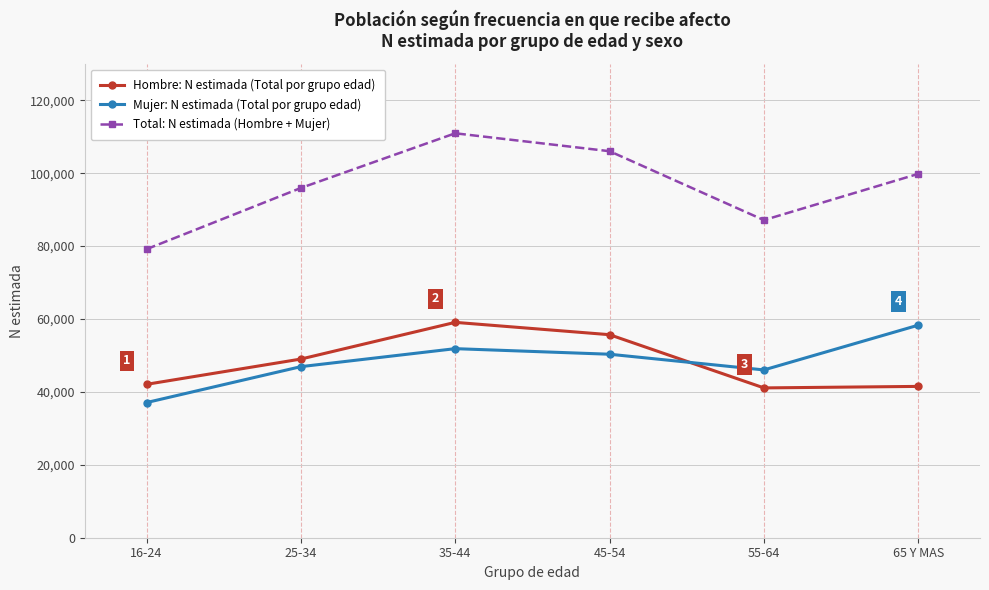

What is the difference between the maximum and minimum values in the Mujer: N estimada (Total por grupo edad) series?

21227